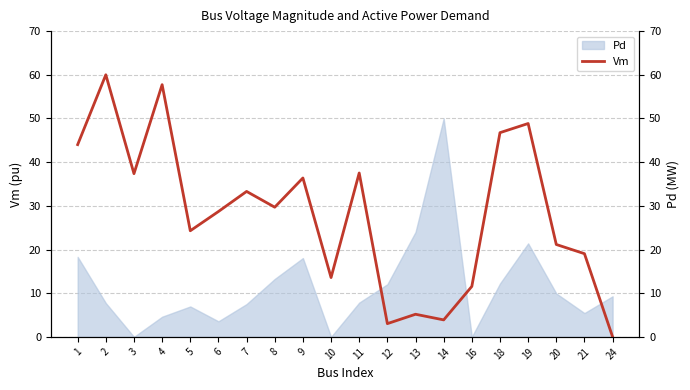

The value of Pd at 10 is 32.2. True or false?

False